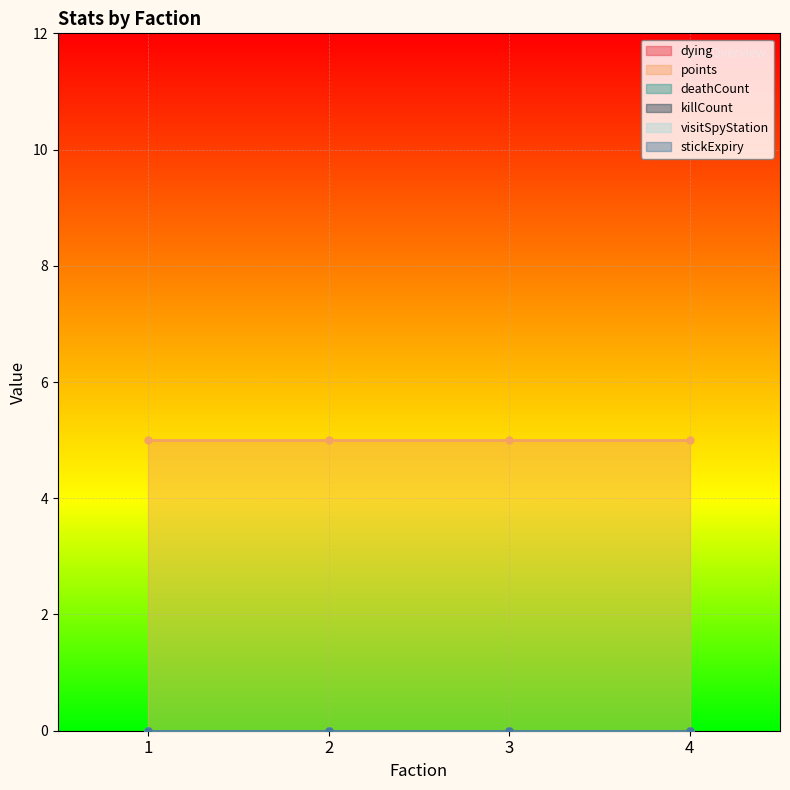

At how many categories does at least one series exceed 0?

4